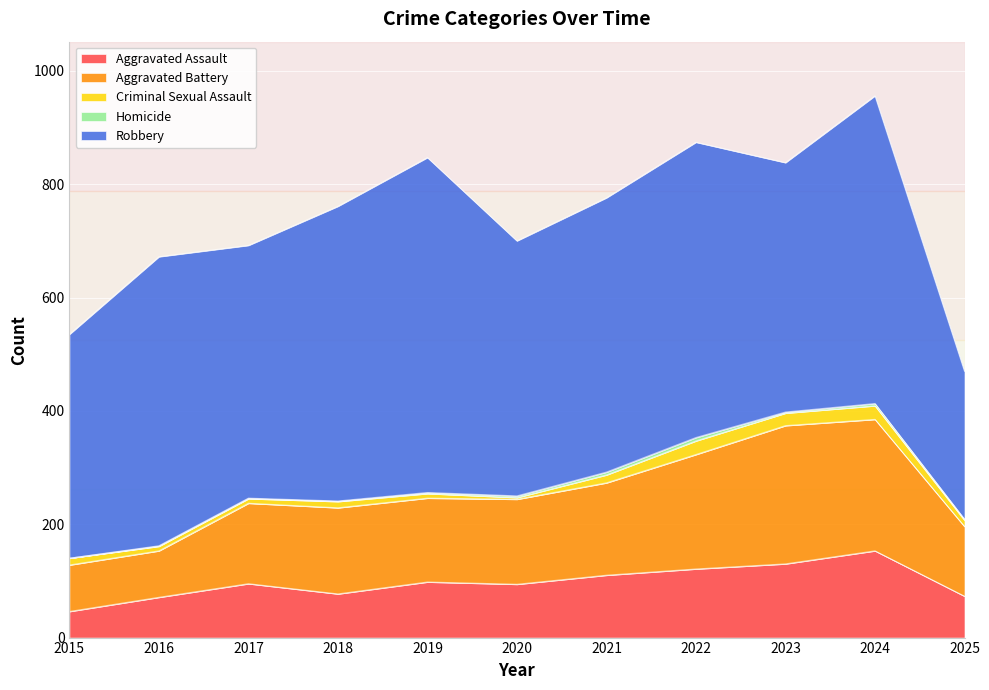

Which series has the widest spread of values?

Robbery